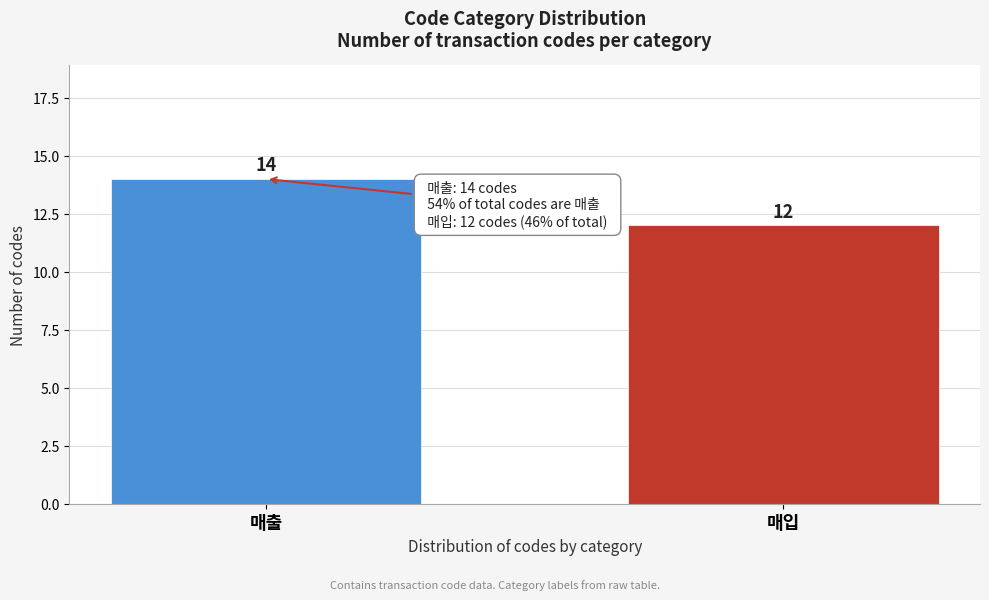

Reading right to left, what are all the values shown in this chart?

매입=12	매출=14